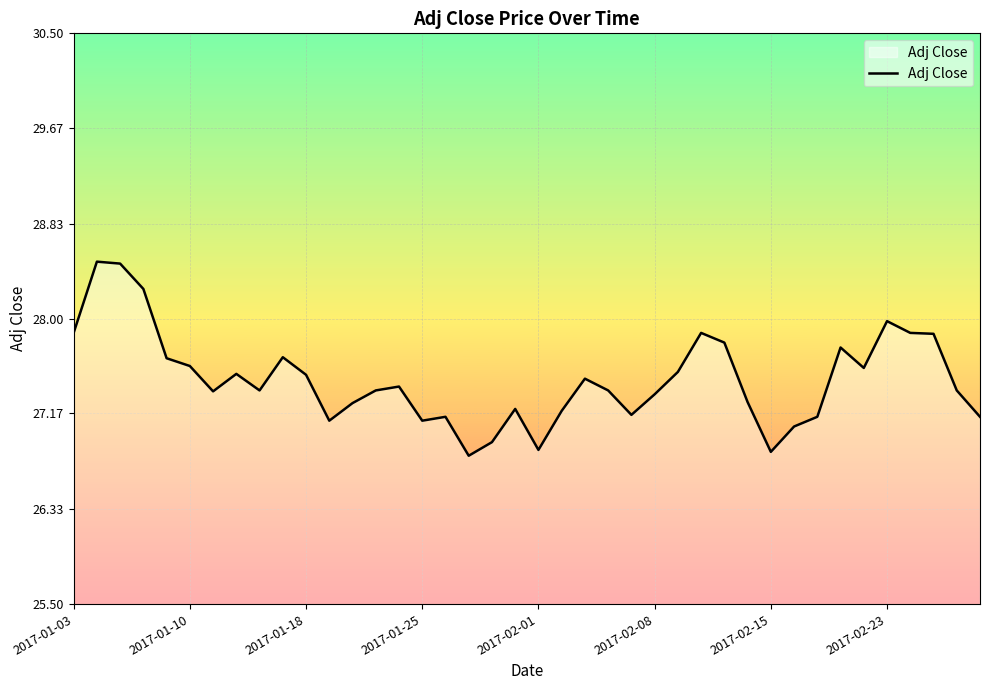

What is the difference between the maximum and minimum values?

1.7